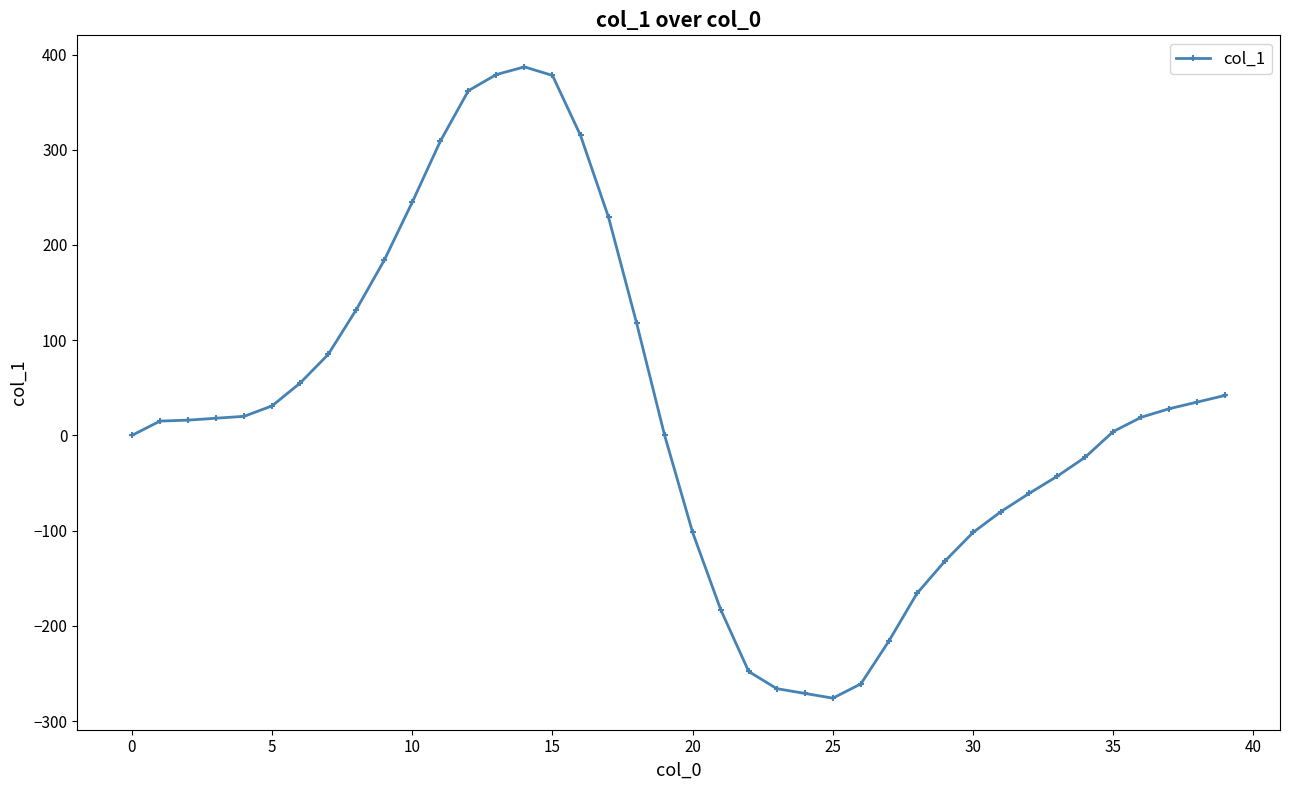

What is the average value?

24